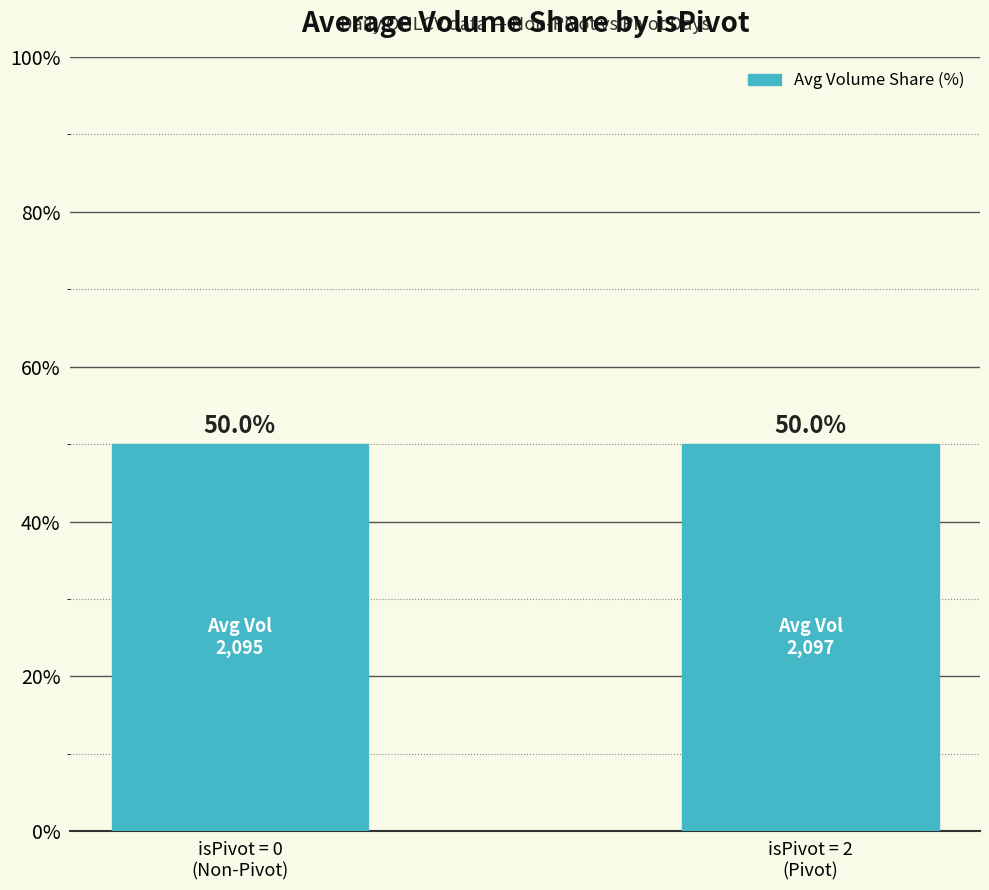

Reading left to right, transcribe all the data shown in this chart.

50.0	50.0